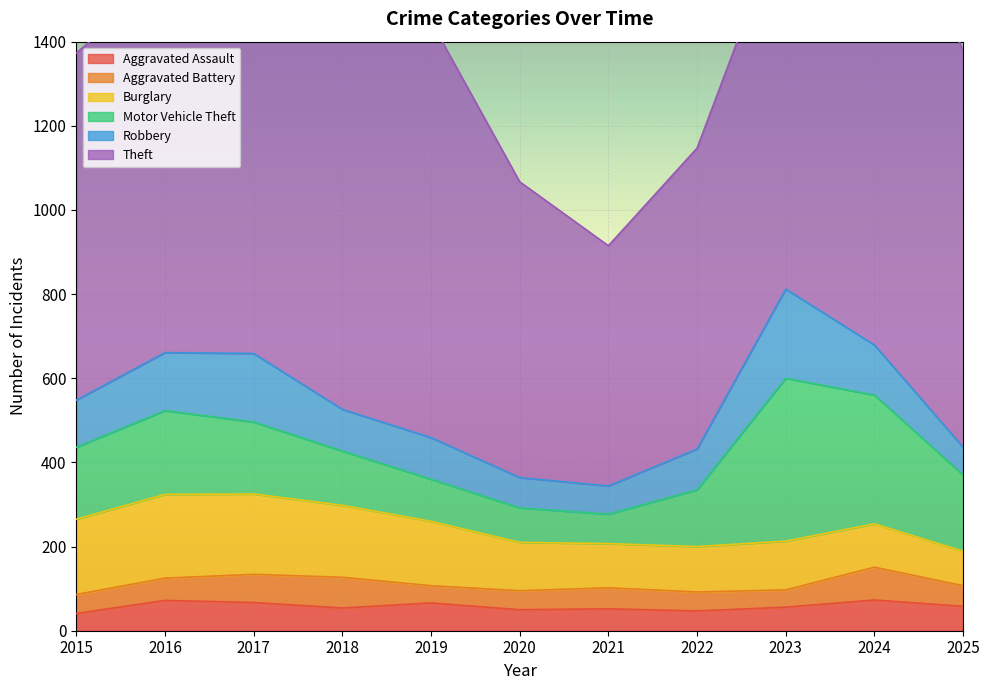

At which category does the chart reach its minimum across all series?

2015